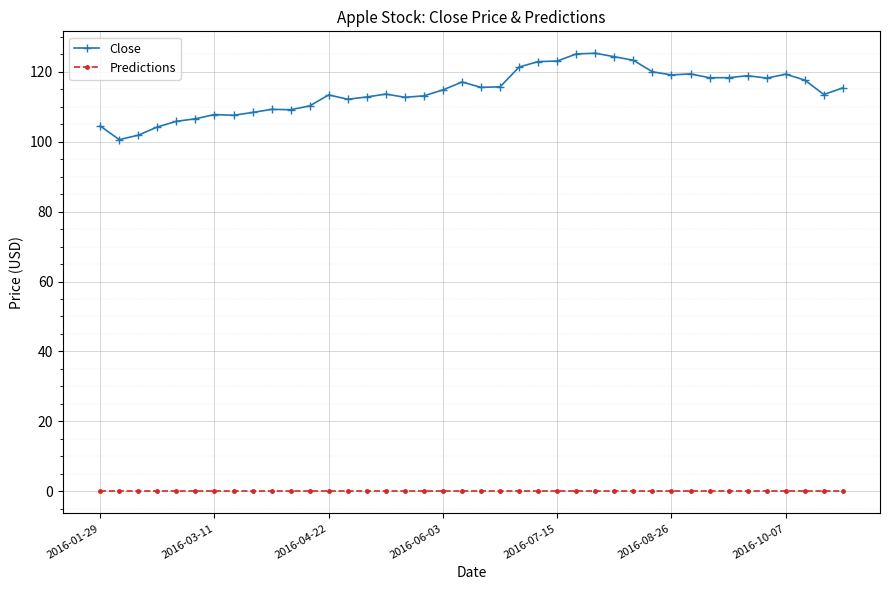

Is this an area chart (filled region under the line)?

No